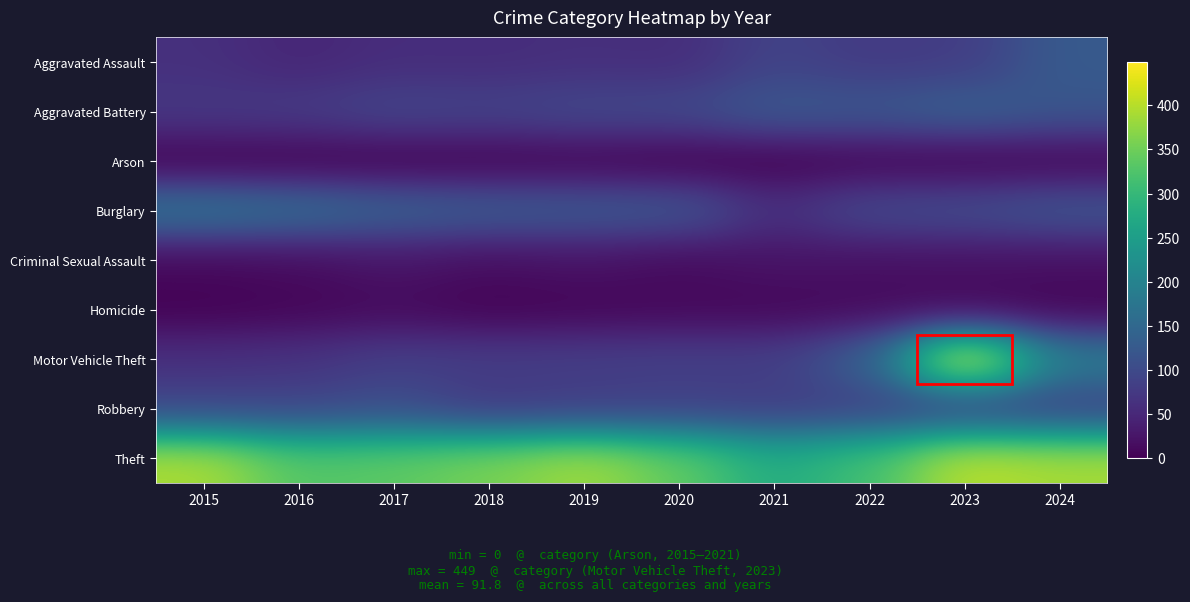

Which category has the lowest value across all series?

2020